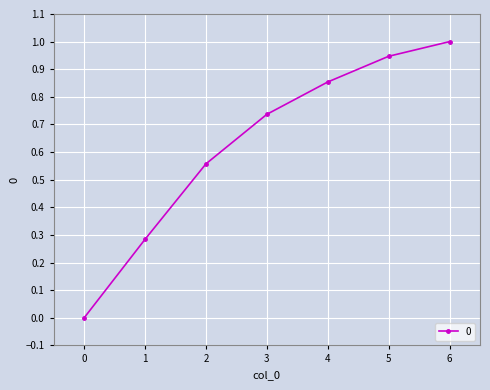

True or false: the data shows -0.5 at 0.

False